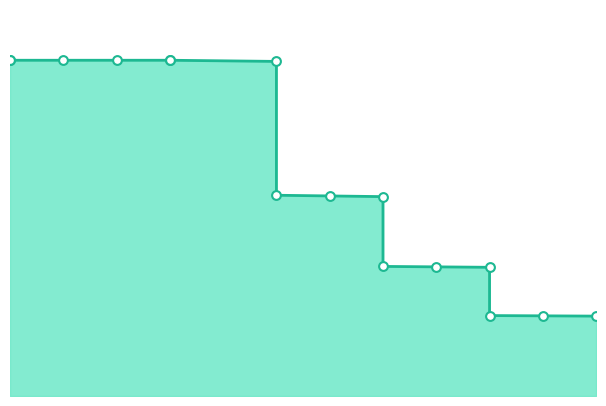

Approximately how many times larger is the value at 20 compared to 55?

4.2